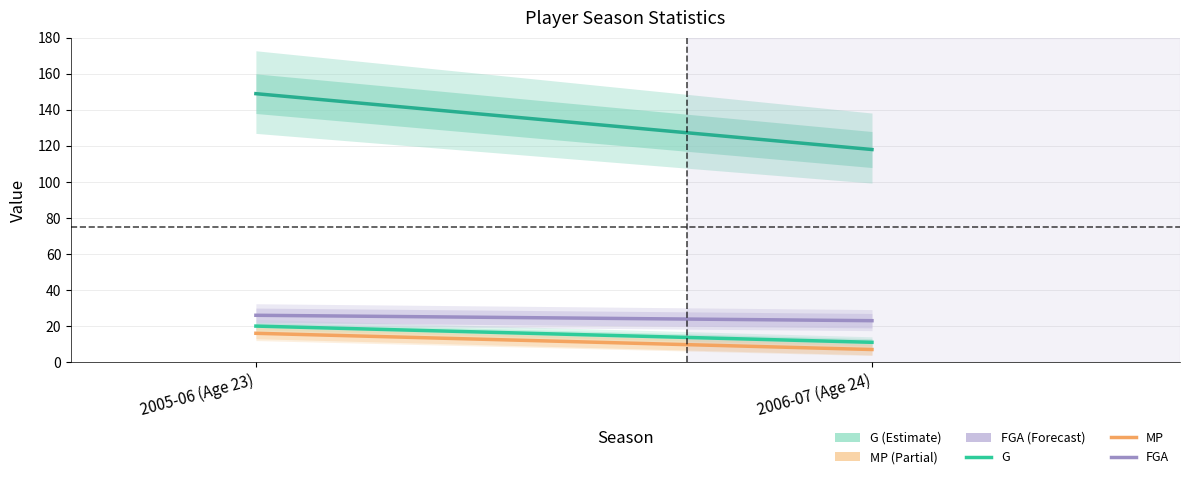

Where is FGA nearest to the value 24?

2006-07 (Age 24)